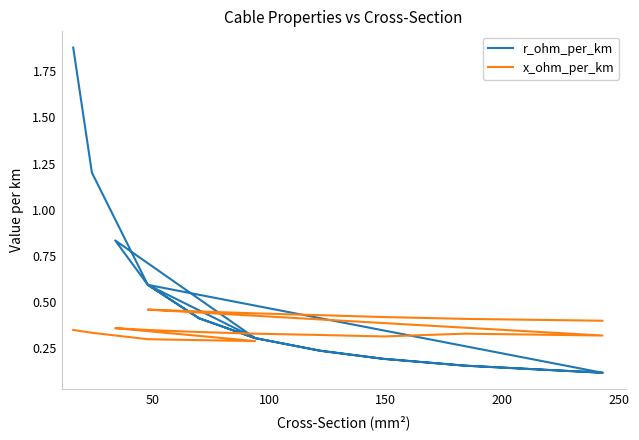

True or false: r_ohm_per_km has more than 1 points higher than both neighbors.

True